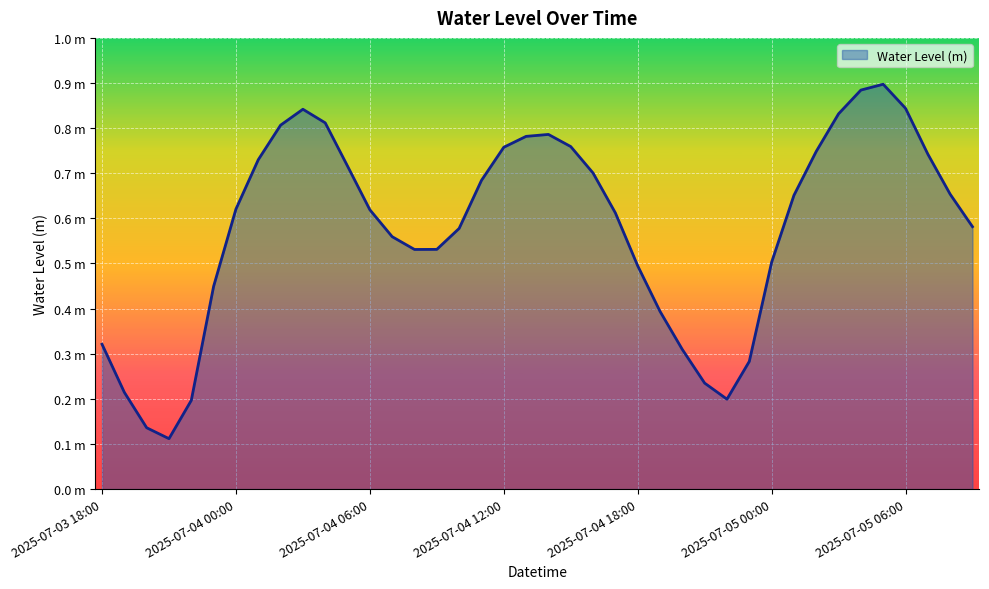

At which category does the chart reach its peak across all series?

2025-07-05 05:00